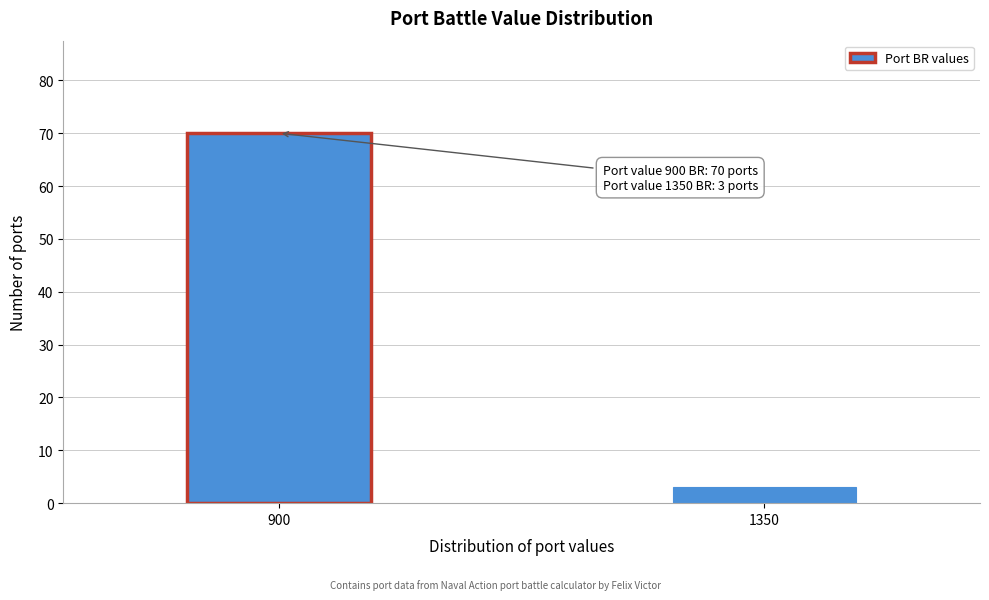

Reading left to right, extract all data points from this chart.

900=70	1350=3